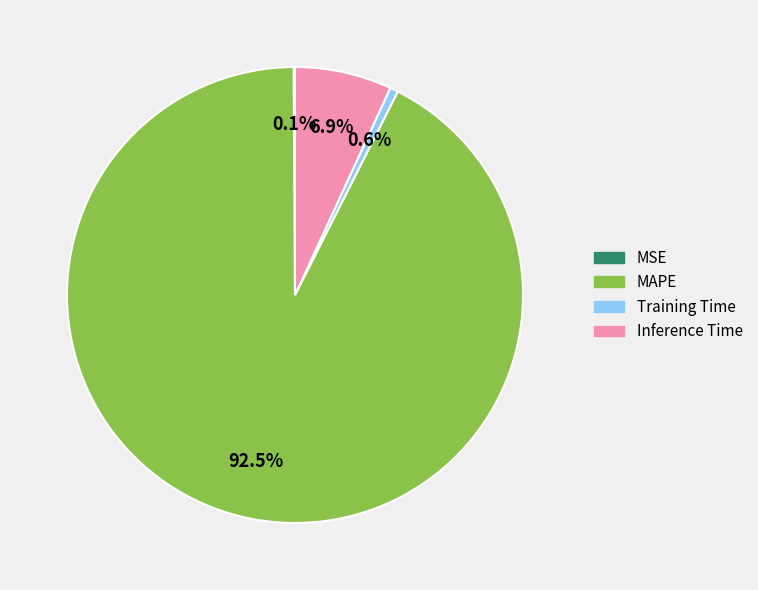

Does MAPE account for over 50% of the chart?

Yes